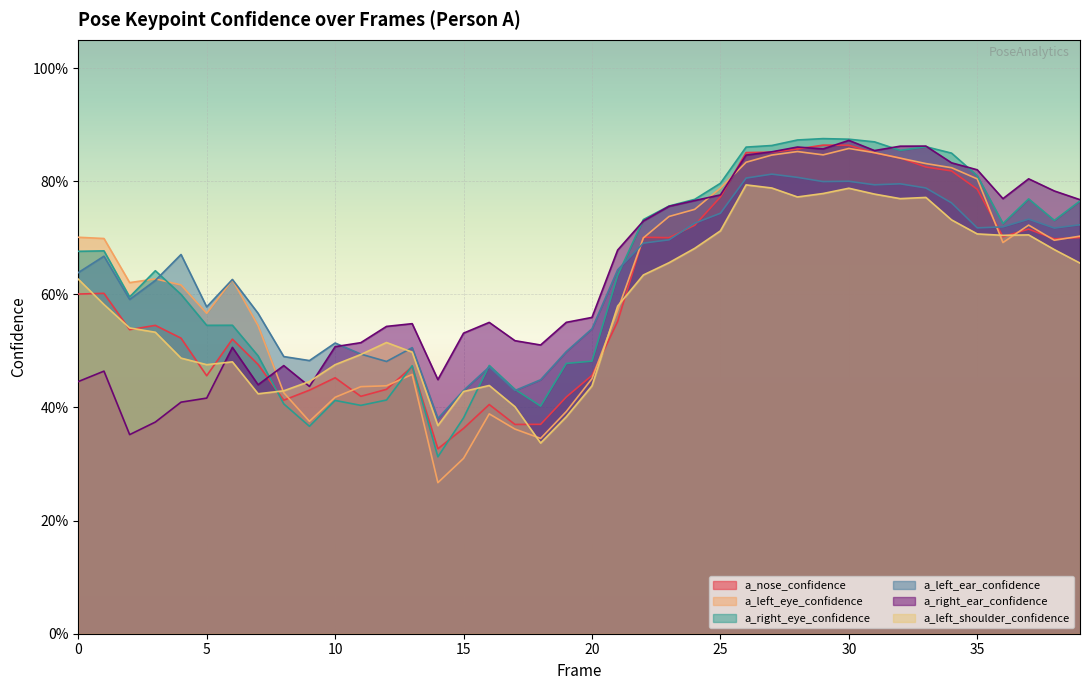

Reading left to right, transcribe all the data shown in this chart.

a_nose_confidence: 0=0.6	1=0.6	2=0.5	3=0.5	4=0.5	5=0.5	6=0.5	7=0.5	8=0.4	9=0.4	10=0.5	11=0.4	12=0.4	13=0.5	14=0.3	15=0.4	16=0.4	17=0.4	18=0.4	19=0.4	20=0.5	21=0.6	22=0.7	23=0.7	24=0.7	25=0.8	26=0.9	27=0.9	28=0.9	29=0.9	30=0.9	31=0.9	32=0.8	33=0.8	34=0.8	35=0.8	36=0.7	37=0.7	38=0.7	39=0.7
a_left_eye_confidence: 0=0.7	1=0.7	2=0.6	3=0.6	4=0.6	5=0.6	6=0.6	7=0.5	8=0.4	9=0.4	10=0.4	11=0.4	12=0.4	13=0.5	14=0.3	15=0.3	16=0.4	17=0.4	18=0.3	19=0.4	20=0.5	21=0.6	22=0.7	23=0.7	24=0.8	25=0.8	26=0.8	27=0.8	28=0.9	29=0.8	30=0.9	31=0.9	32=0.8	33=0.8	34=0.8	35=0.8	36=0.7	37=0.7	38=0.7	39=0.7
a_right_eye_confidence: 0=0.7	1=0.7	2=0.6	3=0.6	4=0.6	5=0.5	6=0.5	7=0.5	8=0.4	9=0.4	10=0.4	11=0.4	12=0.4	13=0.5	14=0.3	15=0.4	16=0.5	17=0.4	18=0.4	19=0.5	20=0.5	21=0.6	22=0.7	23=0.8	24=0.8	25=0.8	26=0.9	27=0.9	28=0.9	29=0.9	30=0.9	31=0.9	32=0.9	33=0.9	34=0.8	35=0.8	36=0.7	37=0.8	38=0.7	39=0.8
a_left_ear_confidence: 0=0.6	1=0.7	2=0.6	3=0.6	4=0.7	5=0.6	6=0.6	7=0.6	8=0.5	9=0.5	10=0.5	11=0.5	12=0.5	13=0.5	14=0.4	15=0.4	16=0.5	17=0.4	18=0.4	19=0.5	20=0.5	21=0.6	22=0.7	23=0.7	24=0.7	25=0.7	26=0.8	27=0.8	28=0.8	29=0.8	30=0.8	31=0.8	32=0.8	33=0.8	34=0.8	35=0.7	36=0.7	37=0.7	38=0.7	39=0.7
a_right_ear_confidence: 0=0.4	1=0.5	2=0.4	3=0.4	4=0.4	5=0.4	6=0.5	7=0.4	8=0.5	9=0.4	10=0.5	11=0.5	12=0.5	13=0.5	14=0.4	15=0.5	16=0.6	17=0.5	18=0.5	19=0.6	20=0.6	21=0.7	22=0.7	23=0.8	24=0.8	25=0.8	26=0.8	27=0.9	28=0.9	29=0.9	30=0.9	31=0.9	32=0.9	33=0.9	34=0.8	35=0.8	36=0.8	37=0.8	38=0.8	39=0.8
a_left_shoulder_confidence: 0=0.6	1=0.6	2=0.5	3=0.5	4=0.5	5=0.5	6=0.5	7=0.4	8=0.4	9=0.4	10=0.5	11=0.5	12=0.5	13=0.5	14=0.4	15=0.4	16=0.4	17=0.4	18=0.3	19=0.4	20=0.4	21=0.6	22=0.6	23=0.7	24=0.7	25=0.7	26=0.8	27=0.8	28=0.8	29=0.8	30=0.8	31=0.8	32=0.8	33=0.8	34=0.7	35=0.7	36=0.7	37=0.7	38=0.7	39=0.7